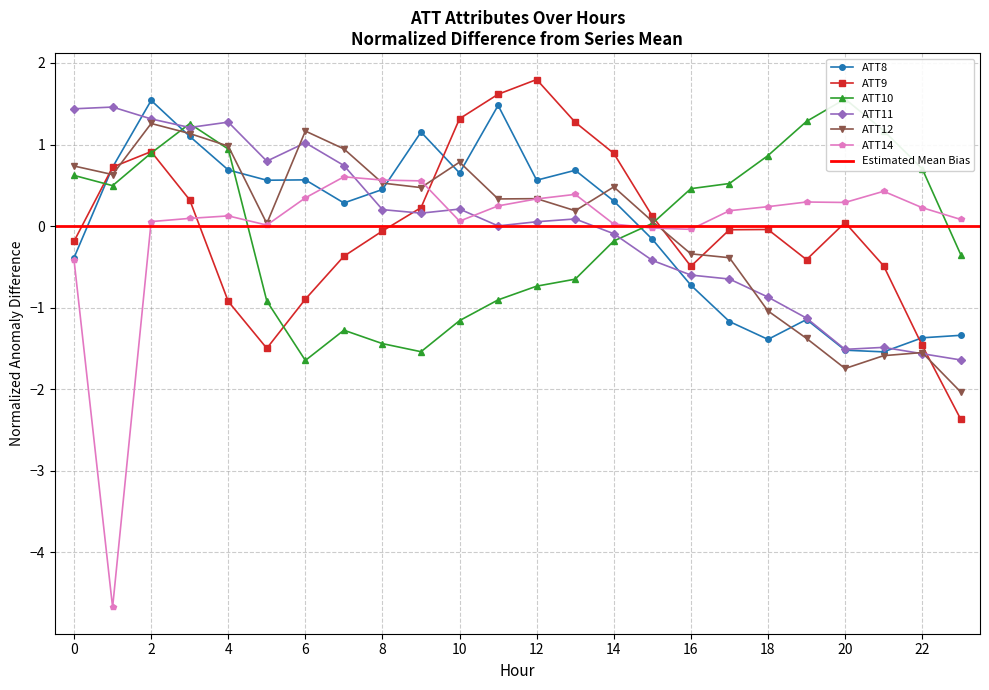

How many interior local valleys does the ATT9 series have?

3